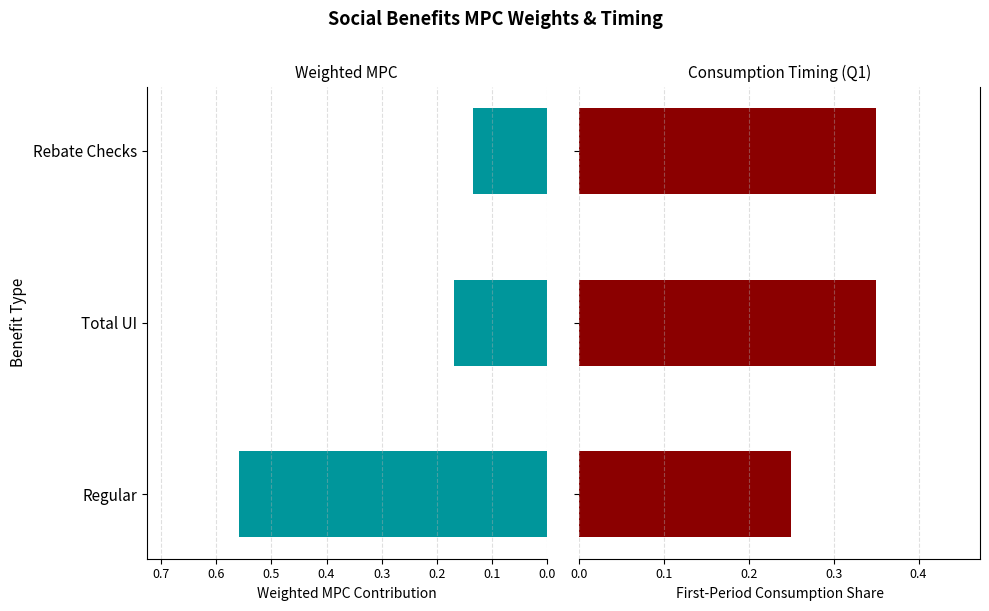

Does the chart contain stacked bars?

No